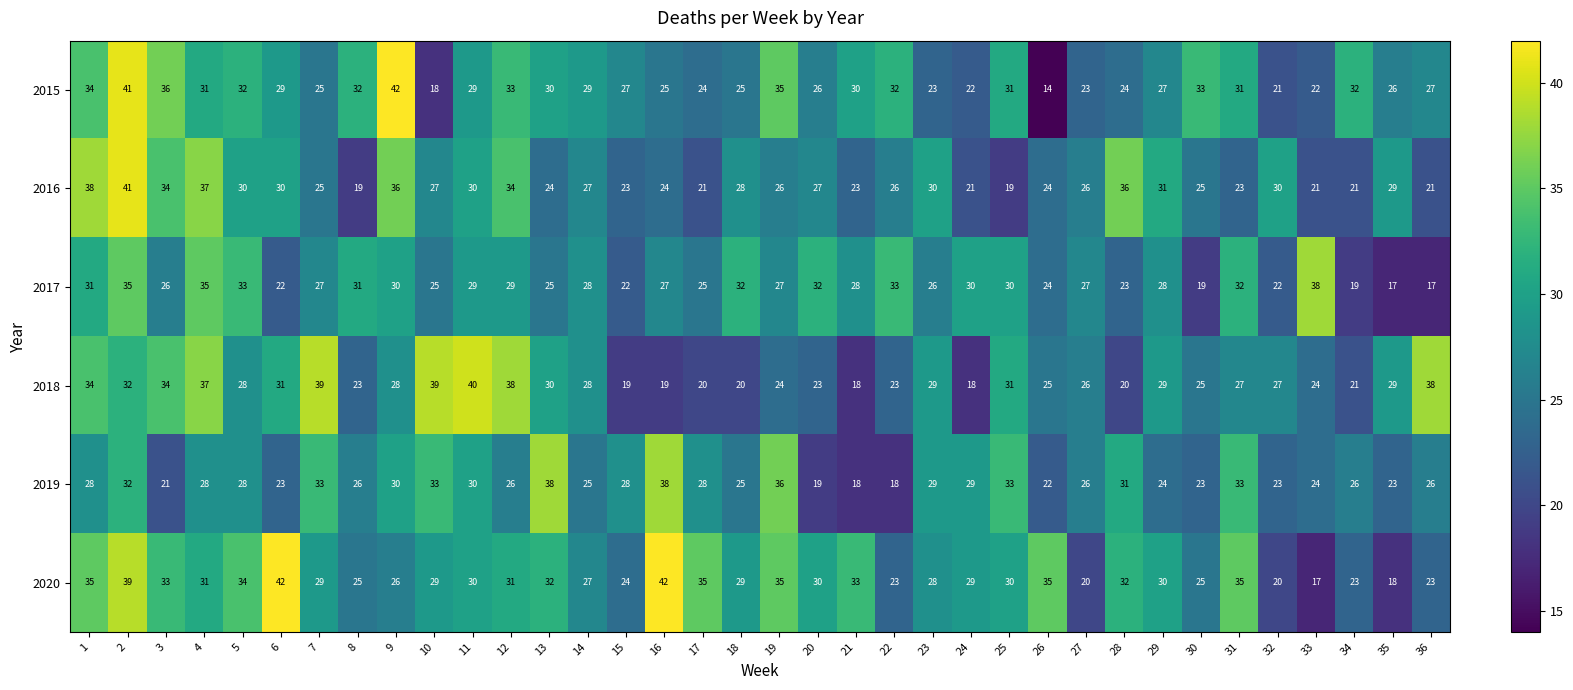

What is the maximum value shown in the chart?

42